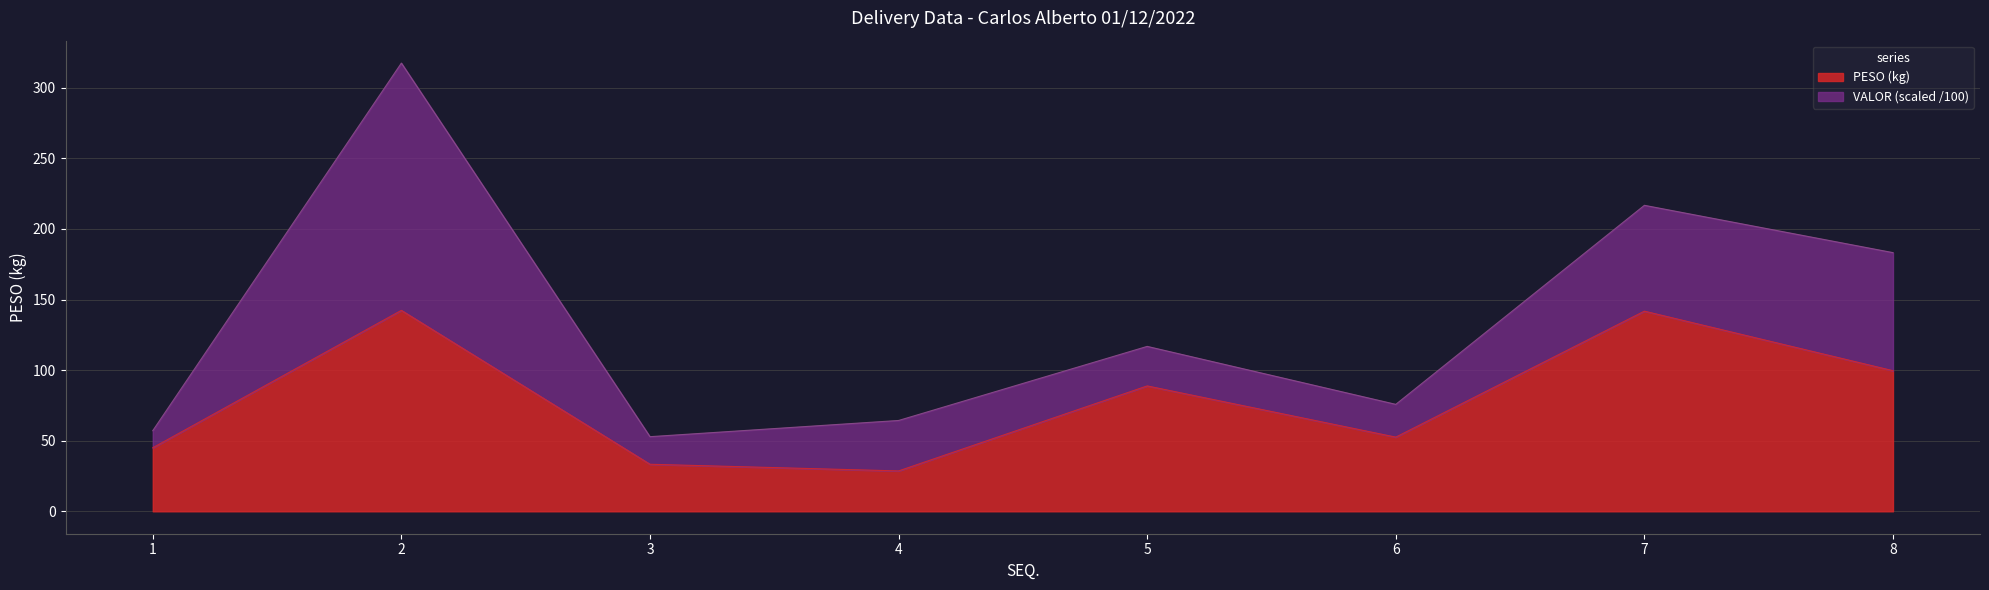

List the labels in order of value, smallest first.

4, 3, 1, 6, 5, 8, 7, 2